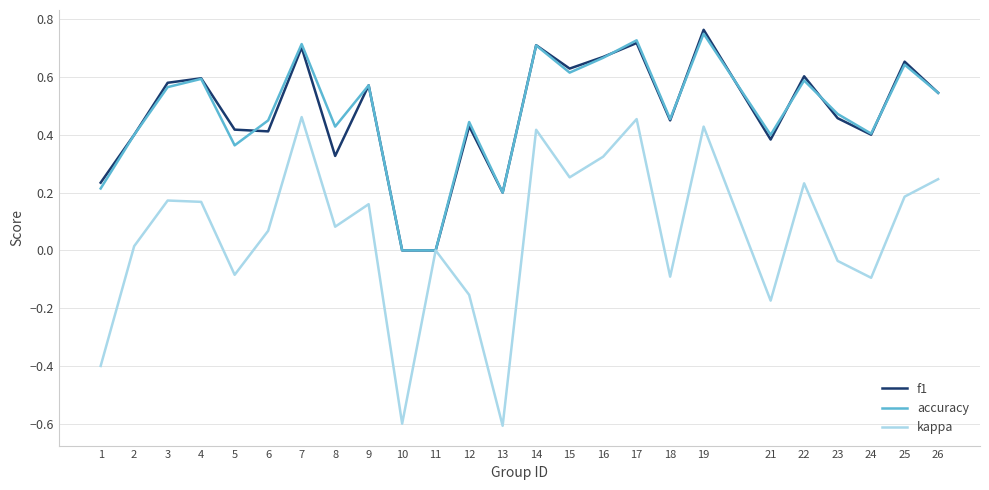

Which category has the highest value across all series?

19